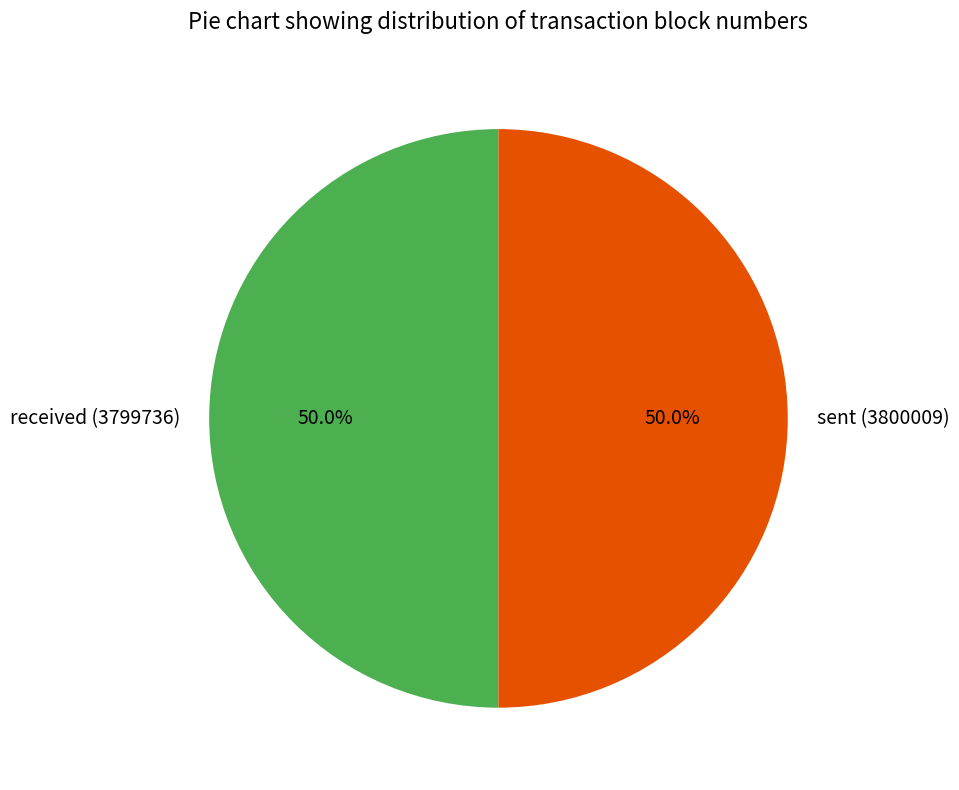

To the nearest percent, what is the combined percentage of received (3799736) and sent (3800009)?

100%